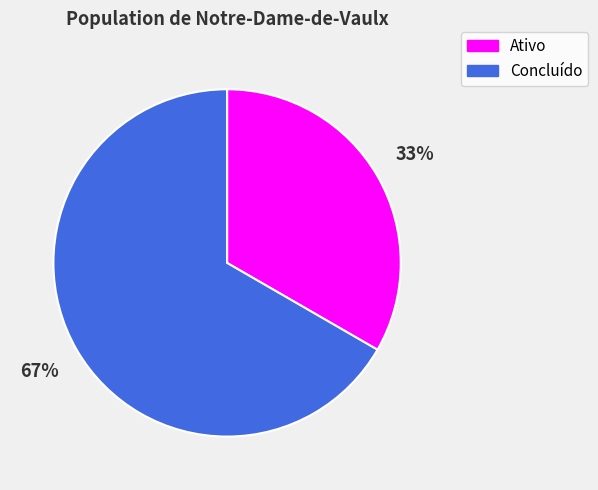

What percentage is the Concluído slice, to the nearest percent?

67%